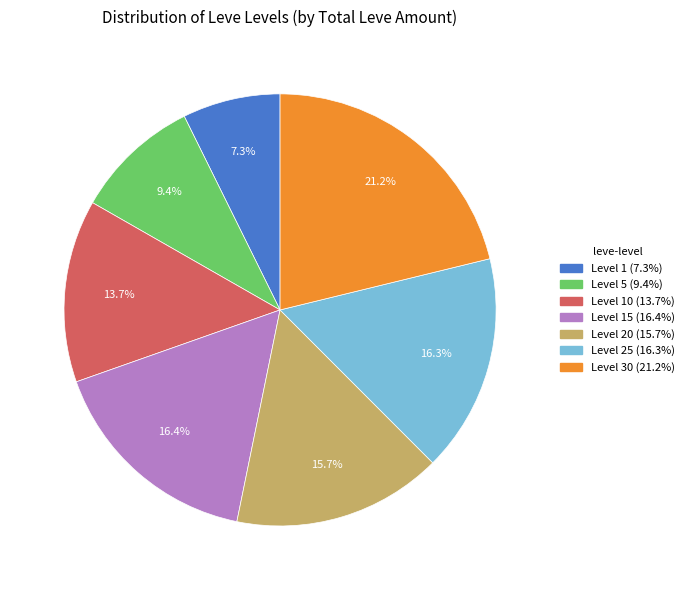

Is there any slice that represents more than half of the pie?

No